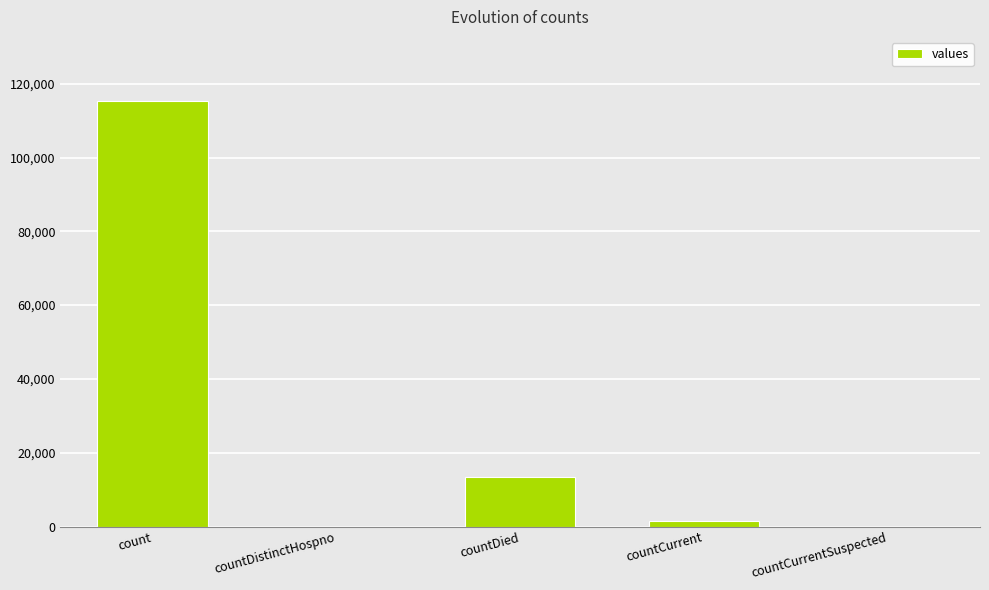

Count the number of data series in this chart.

1